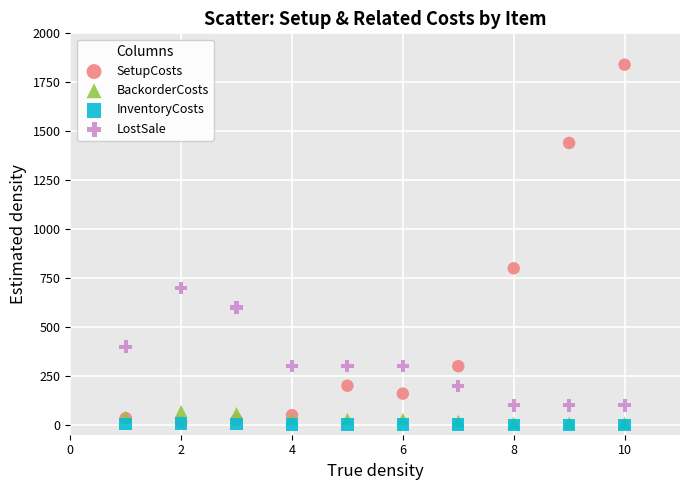

Which series has the largest Y range (max minus min)?

SetupCosts